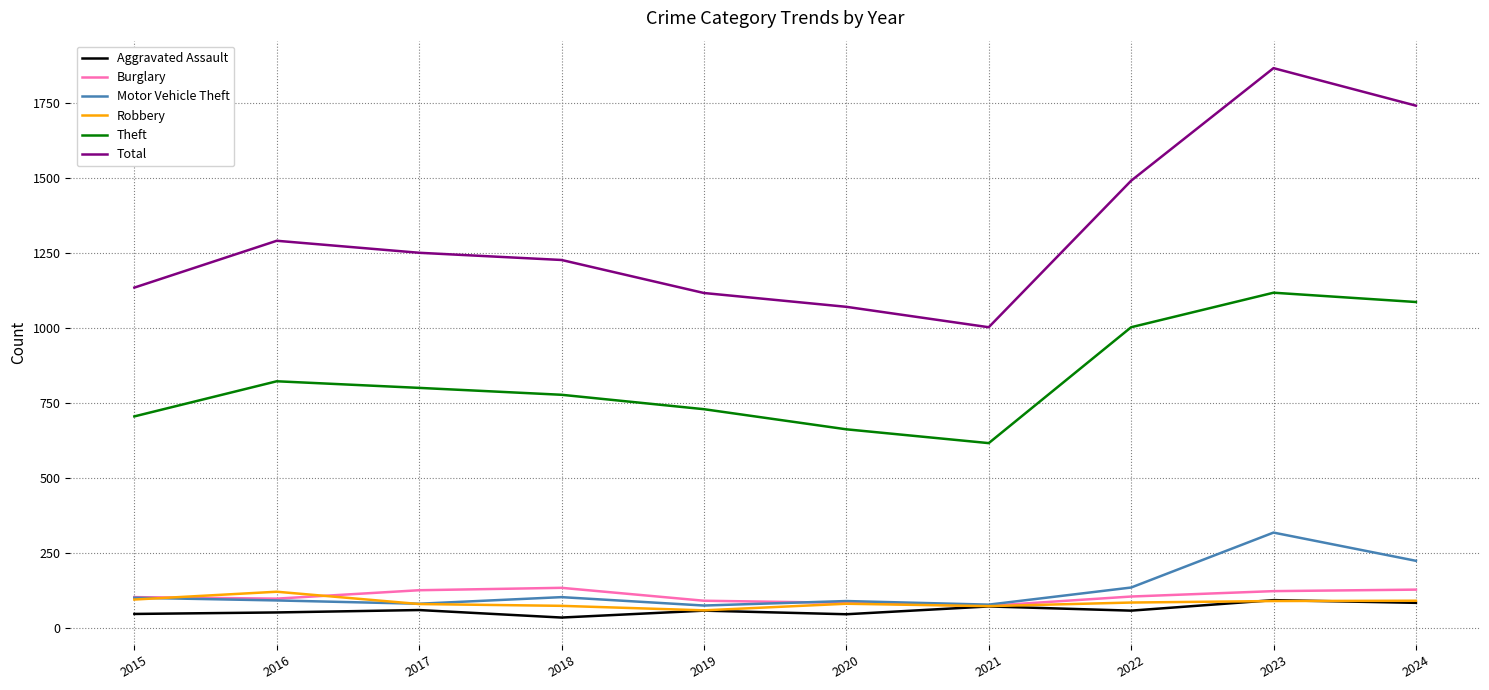

What is the spread (max minus min) of values at 2024?

1656